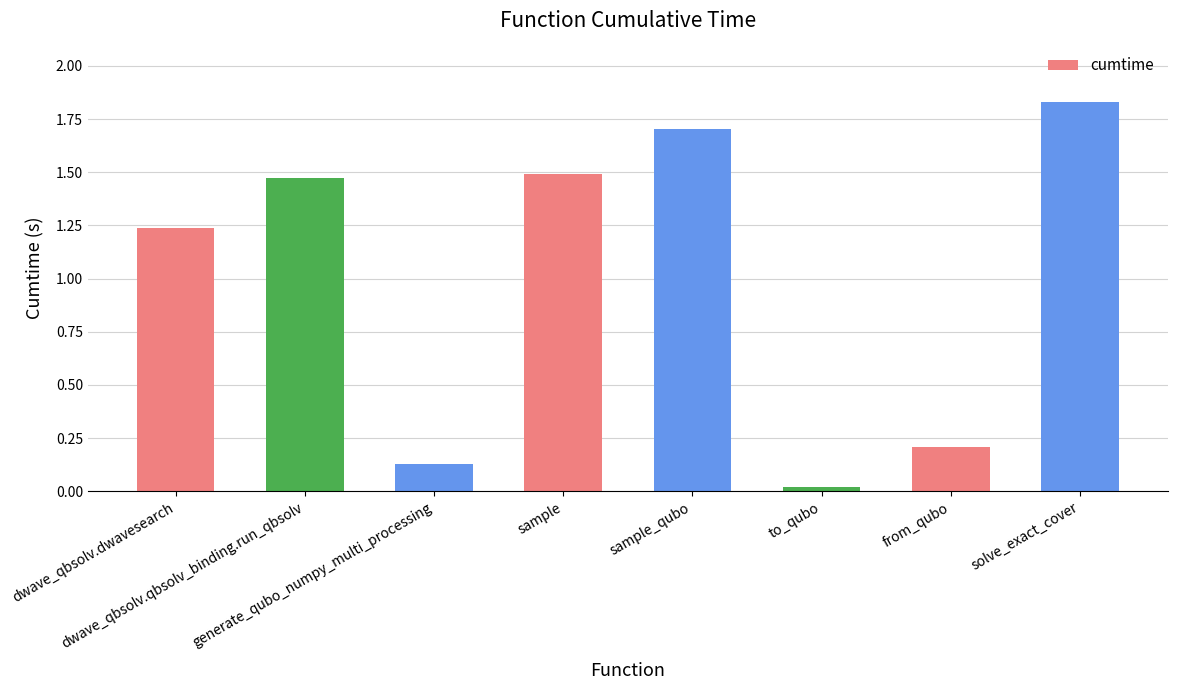

What is the difference between the values at dwave_qbsolv.dwavesearch and sample_qubo?

0.5